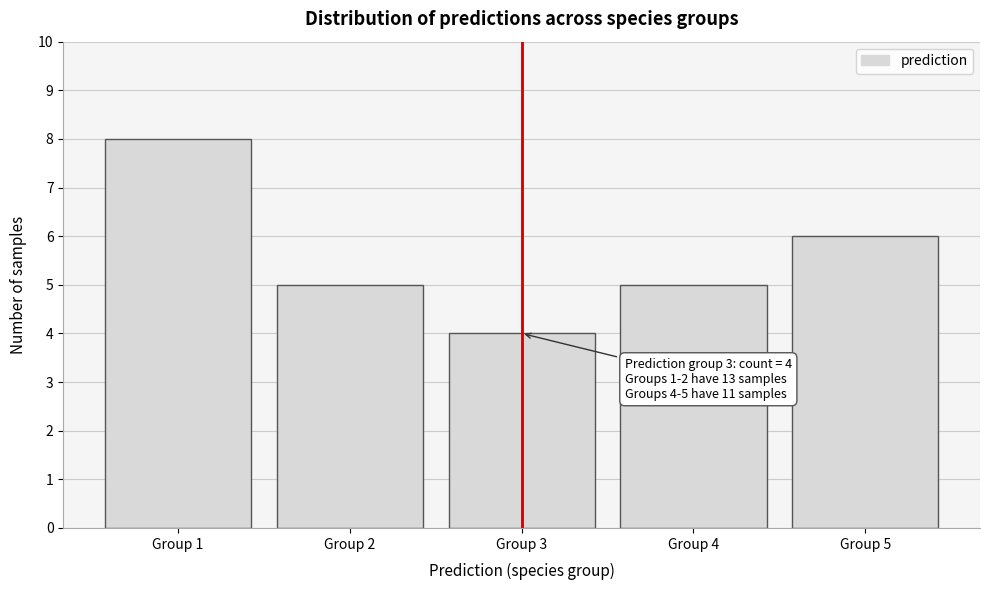

Reading left to right, transcribe all the data shown in this chart.

8	5	4	5	6